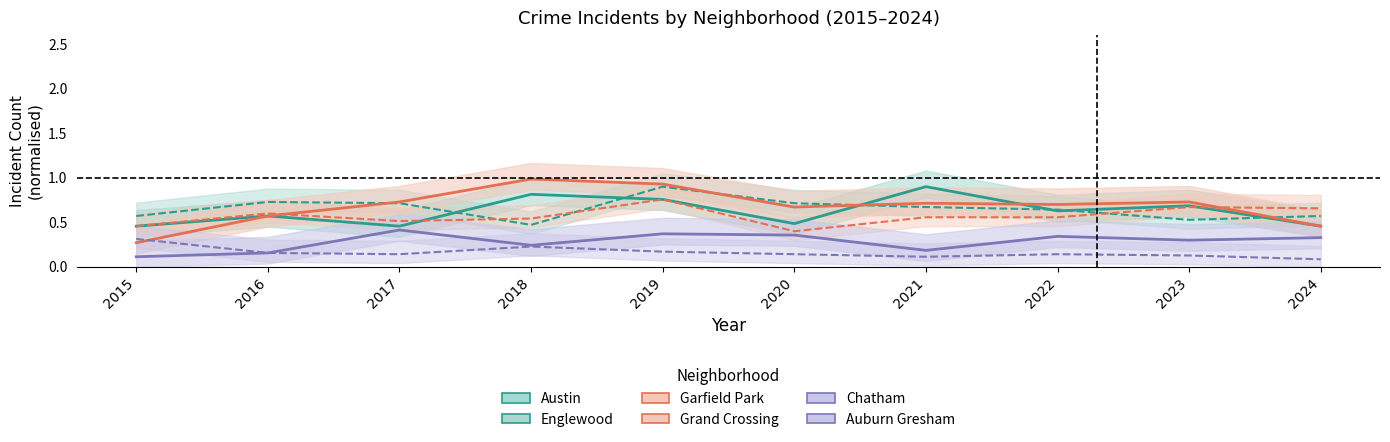

The value of Auburn Gresham at 2022 is 0.1. True or false?

True